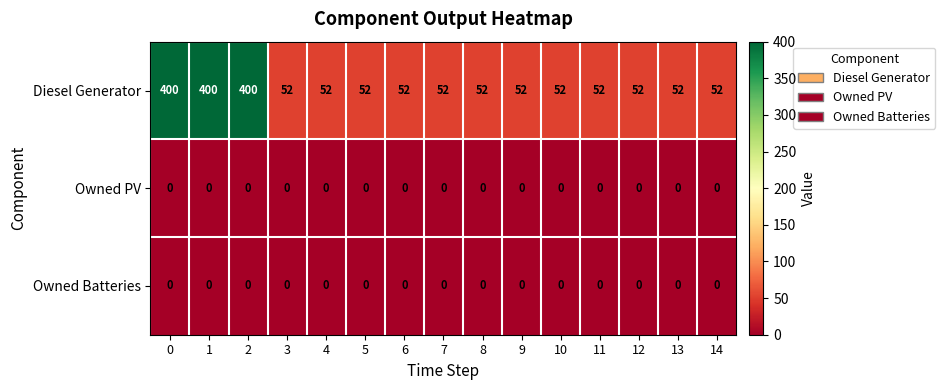

What is the greatest value displayed?

400